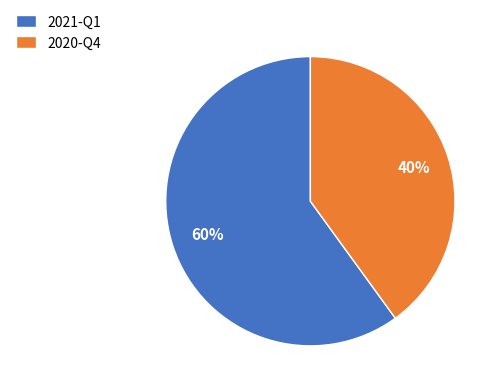

What percentage is the 2021-Q1 slice, to the nearest percent?

60%